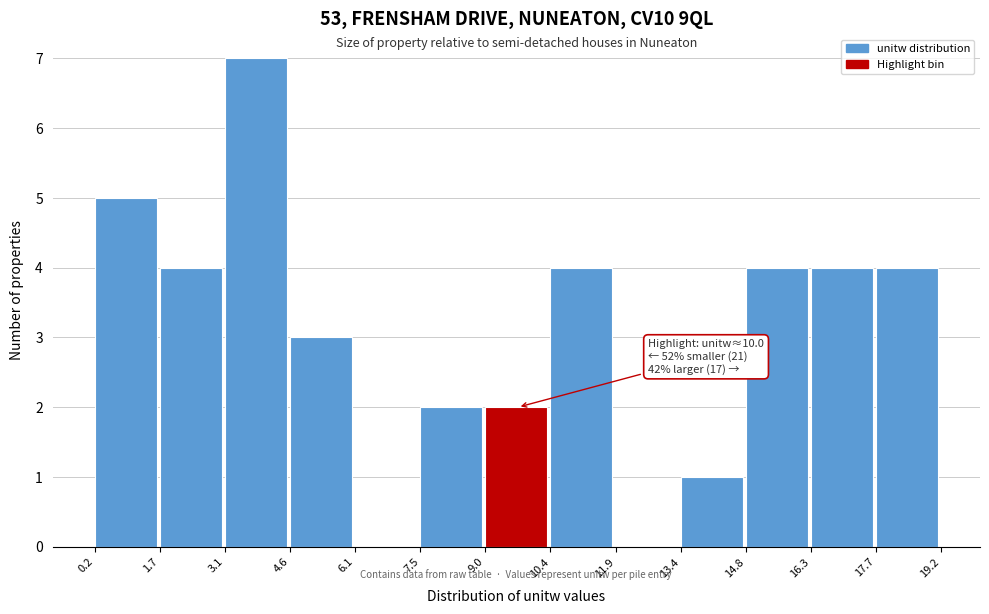

Which range on the x-axis has the tallest bar?

3.1 to 4.6